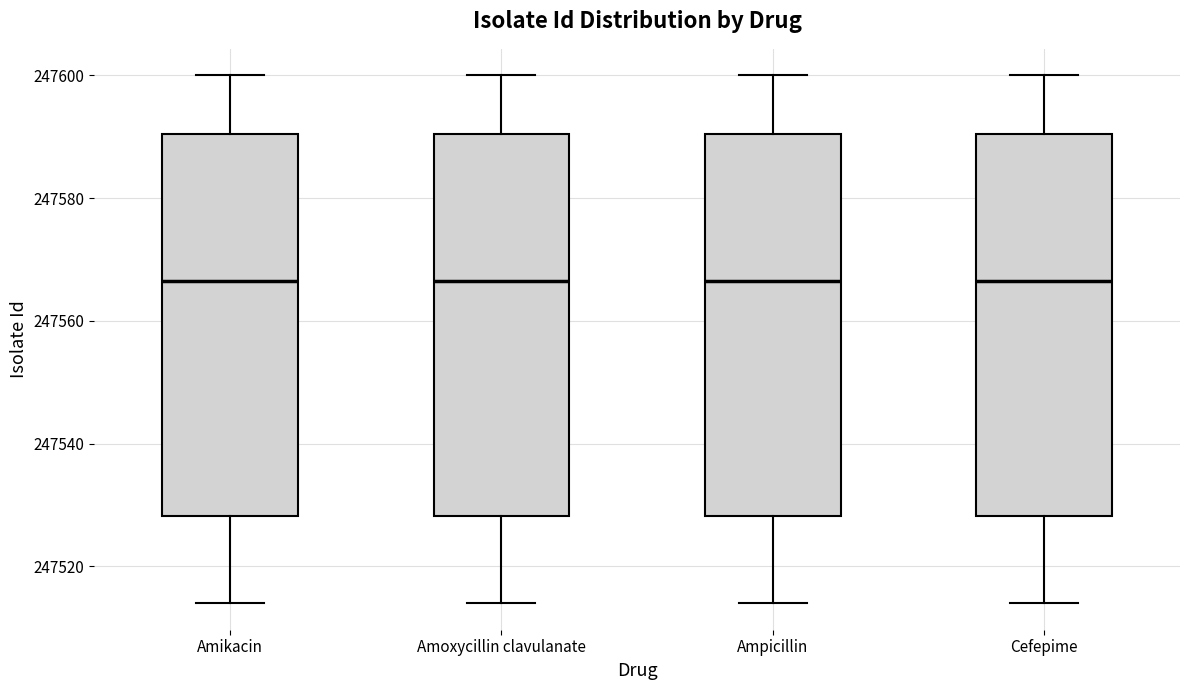

Where is the lower edge of the box for Amikacin on the y-axis? The values are not printed on the chart, so give them approximately, as read against the axis.

247528